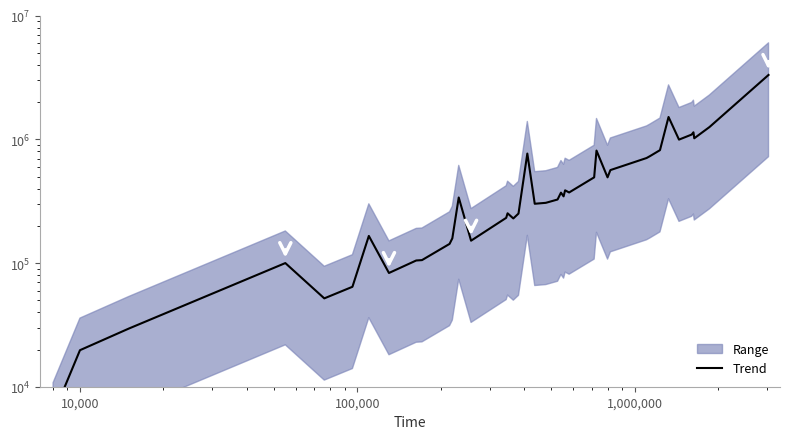

How many categories are shown in the chart?

40